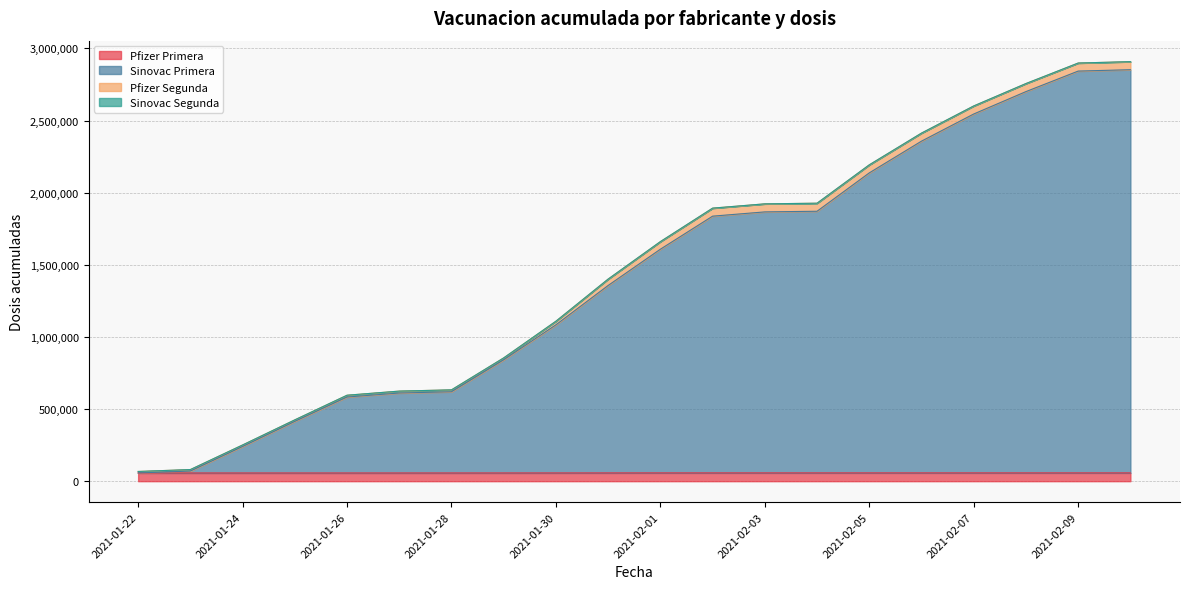

What is the minimum value shown in the chart?

57004